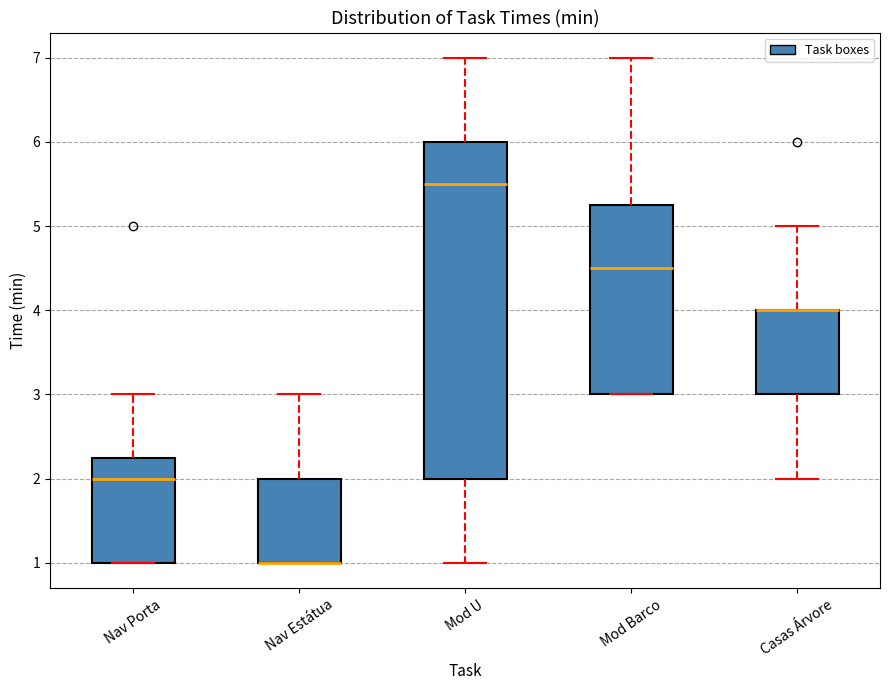

Reading left to right, transcribe this box plot: for each box, give where its median line is, the range the box spans, and where its two whiskers end, as read against the y-axis. The values are not printed on the chart, so give them approximately, as read against the axis.

Nav Porta: median 2.0, box 1.0 to 2.3, whiskers 1.0 to 3.0
Nav Estátua: median 1.0 (drawn on the box's lower edge), box 1.0 to 2.0, whiskers 1.0 to 3.0
Mod U: median 5.5, box 2.0 to 6.0, whiskers 1.0 to 7.0
Mod Barco: median 4.5, box 3.0 to 5.3, whiskers 3.0 to 7.0
Casas Árvore: median 4.0 (drawn on the box's upper edge), box 3.0 to 4.0, whiskers 2.0 to 5.0